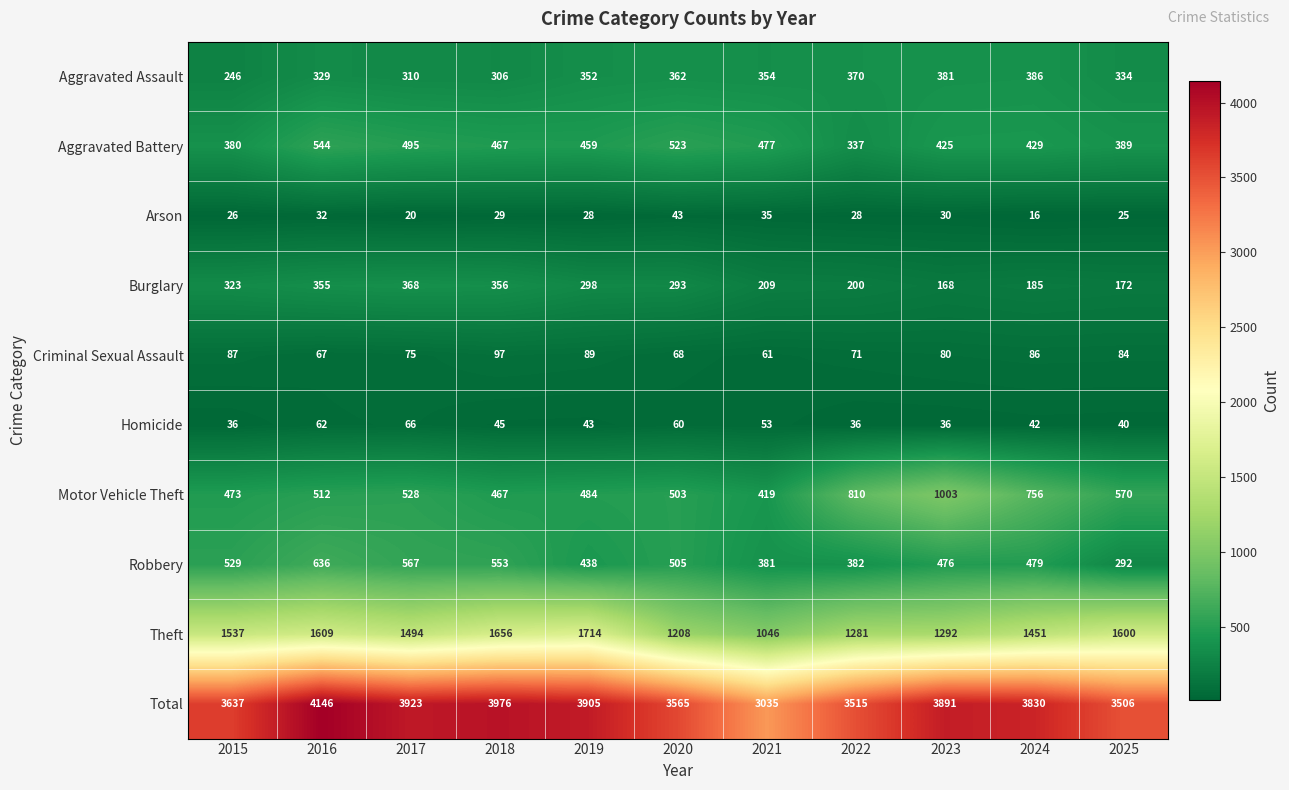

Count the number of data series in this chart.

10